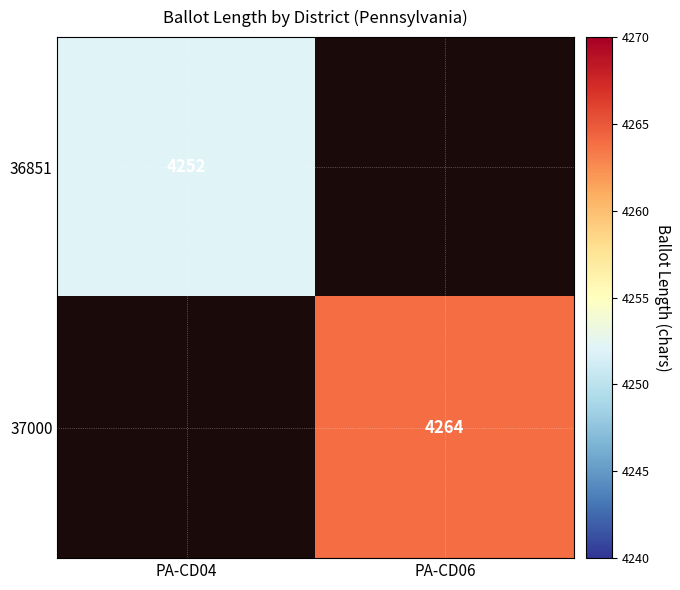

True or false: 36851 has a value of 4252 at PA-CD04.

True